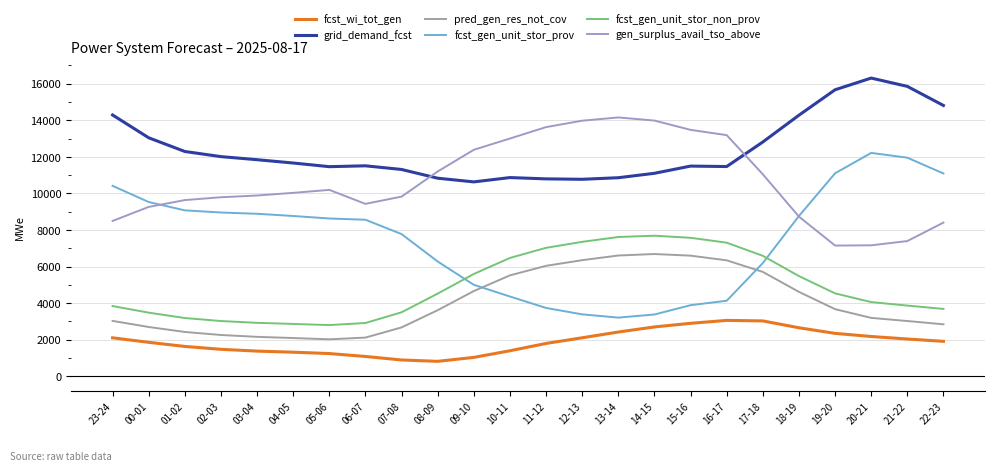

What is the minimum value shown in the chart?

821